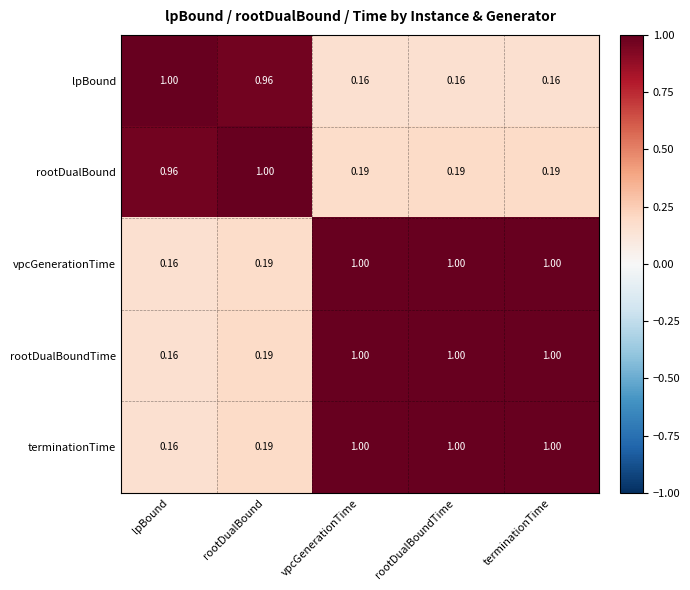

At which label is vpcGenerationTime closest to 0?

lpBound